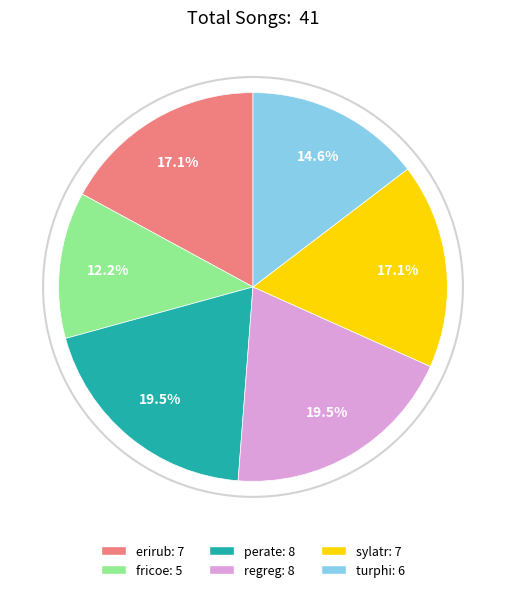

Do perate: 8 and erirub: 7 together represent more than half of the pie?

No